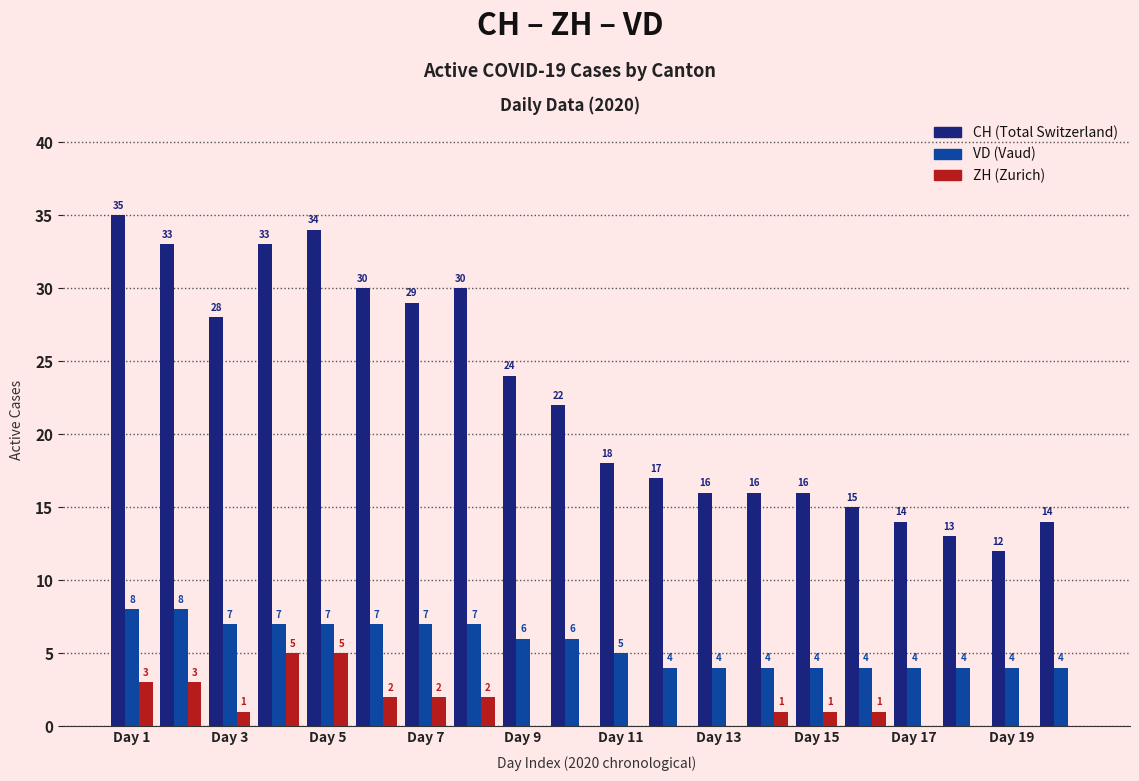

What is the greatest value displayed?

35